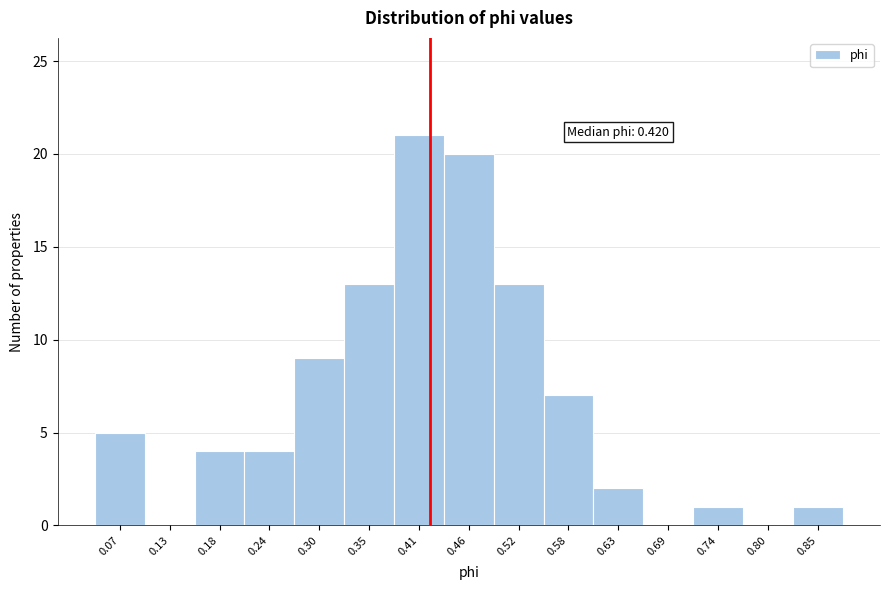

Which range on the x-axis has the tallest bar?

0.38 to 0.44